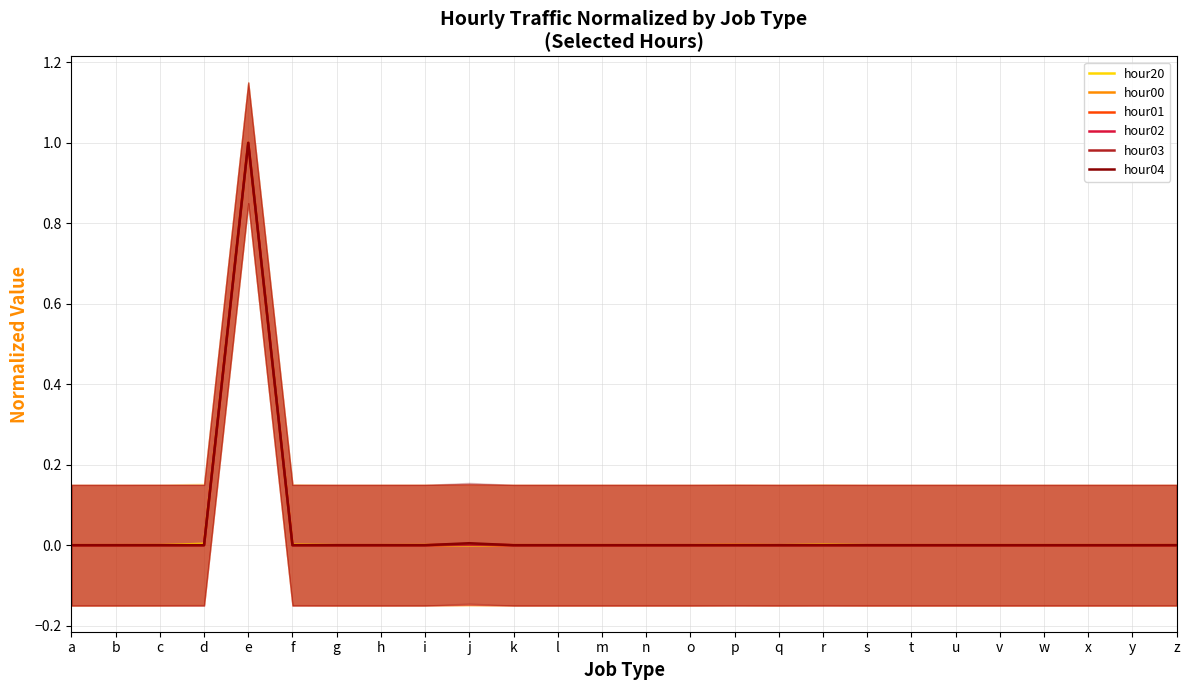

Reading left to right, transcribe all the data shown in this chart.

hour20: a=0.0	b=0.0	c=0.0	d=0.0	e=1.0	f=0.0	g=0.0	h=0.0	i=0.0	j=0.0	k=0.0	l=0.0	m=0.0	n=0.0	o=0.0	p=0.0	q=0.0	r=0.0	s=0.0	t=0.0	u=0.0	v=0.0	w=0.0	x=0.0	y=0.0	z=0.0
hour00: a=0.0	b=0.0	c=0.0	d=0.0	e=1.0	f=0.0	g=0.0	h=0.0	i=0.0	j=0.0	k=0.0	l=0.0	m=0.0	n=0.0	o=0.0	p=0.0	q=0.0	r=0.0	s=0.0	t=0.0	u=0.0	v=0.0	w=0.0	x=0.0	y=0.0	z=0.0
hour01: a=0.0	b=0.0	c=0.0	d=0.0	e=1.0	f=0.0	g=0.0	h=0.0	i=0.0	j=0.0	k=0.0	l=0.0	m=0.0	n=0.0	o=0.0	p=0.0	q=0.0	r=0.0	s=0.0	t=0.0	u=0.0	v=0.0	w=0.0	x=0.0	y=0.0	z=0.0
hour02: a=0.0	b=0.0	c=0.0	d=0.0	e=1.0	f=0.0	g=0.0	h=0.0	i=0.0	j=0.0	k=0.0	l=0.0	m=0.0	n=0.0	o=0.0	p=0.0	q=0.0	r=0.0	s=0.0	t=0.0	u=0.0	v=0.0	w=0.0	x=0.0	y=0.0	z=0.0
hour03: a=0.0	b=0.0	c=0.0	d=0.0	e=1.0	f=0.0	g=0.0	h=0.0	i=0.0	j=0.0	k=0.0	l=0.0	m=0.0	n=0.0	o=0.0	p=0.0	q=0.0	r=0.0	s=0.0	t=0.0	u=0.0	v=0.0	w=0.0	x=0.0	y=0.0	z=0.0
hour04: a=0.0	b=0.0	c=0.0	d=0.0	e=1.0	f=0.0	g=0.0	h=0.0	i=0.0	j=0.0	k=0.0	l=0.0	m=0.0	n=0.0	o=0.0	p=0.0	q=0.0	r=0.0	s=0.0	t=0.0	u=0.0	v=0.0	w=0.0	x=0.0	y=0.0	z=0.0